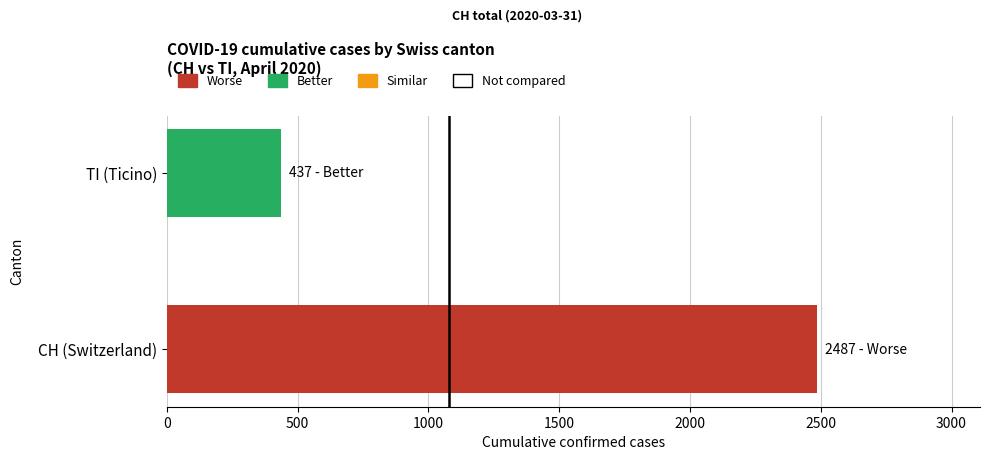

Read the value at CH (Switzerland), to the nearest 100.

2500